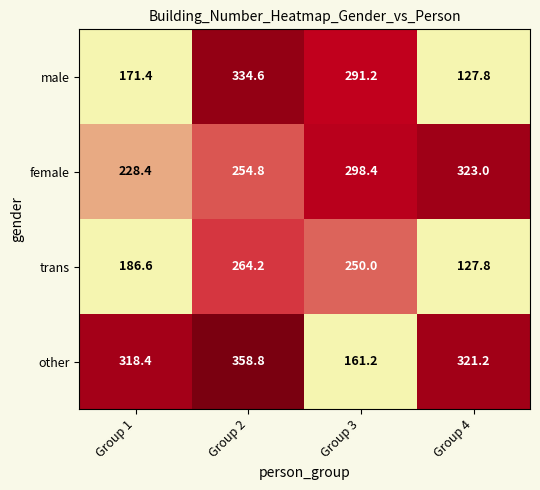

What is the approximate value of male at Group 1?

171.4